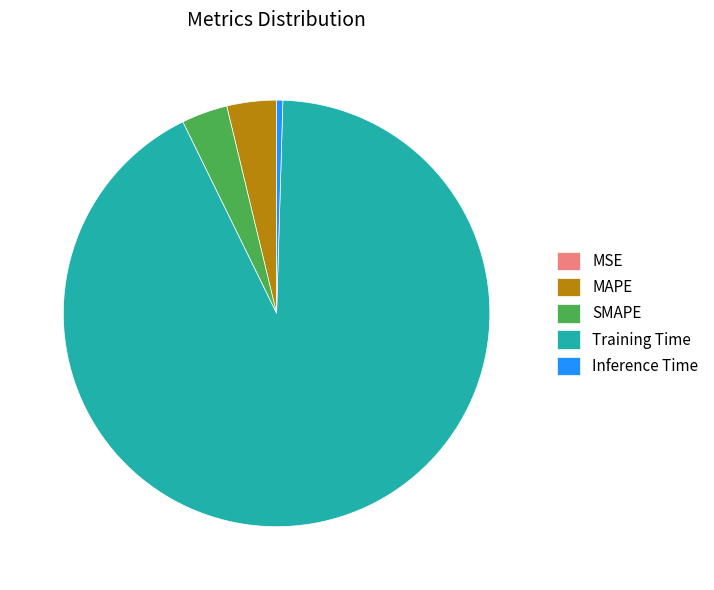

Do MAPE and Inference Time together represent more than half of the pie?

No